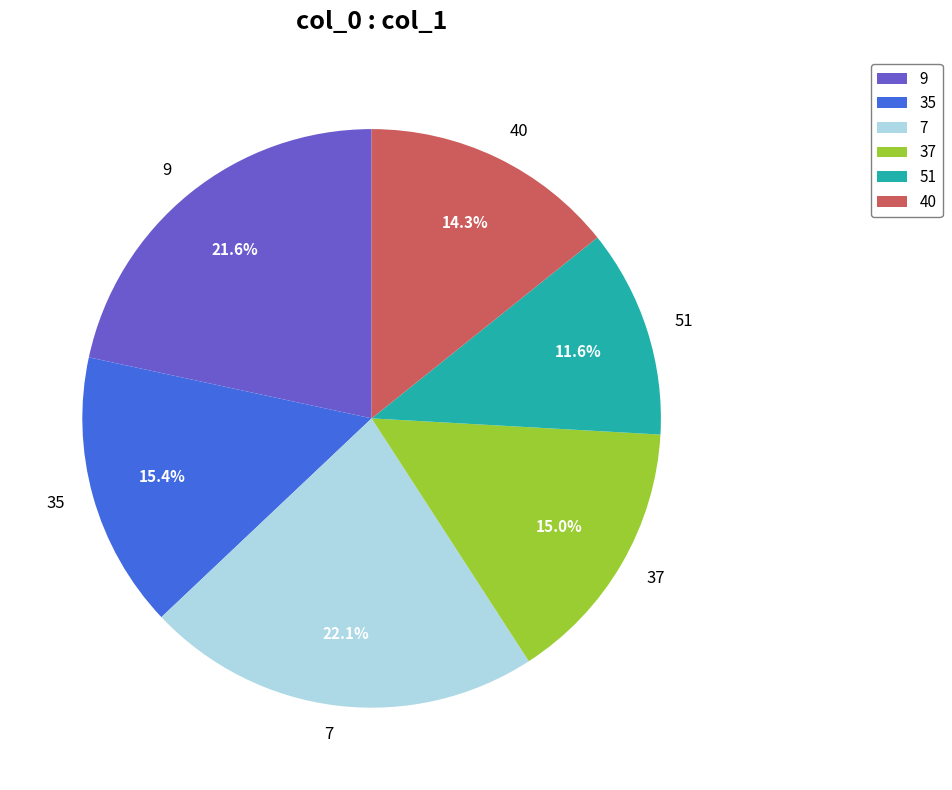

To the nearest percent, what percentage of the pie is 40?

14%